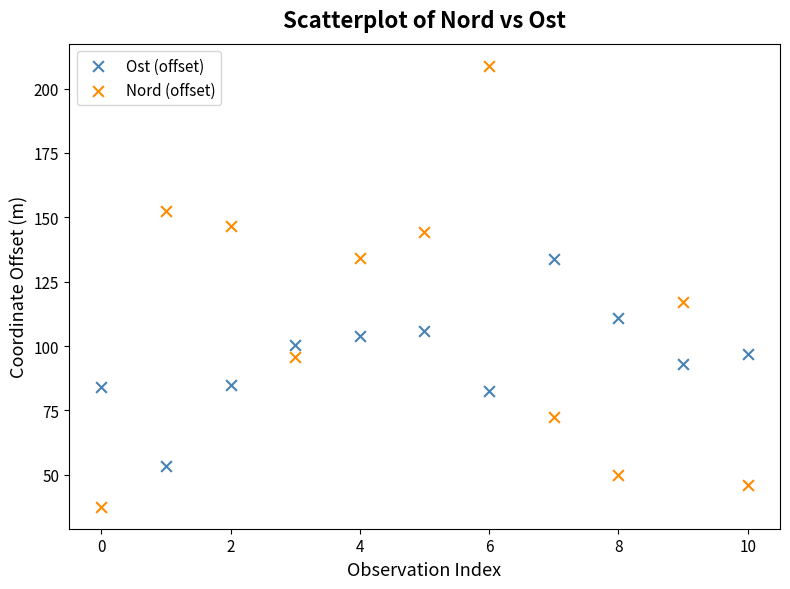

Which series reaches the minimum Y coordinate?

Nord (offset)